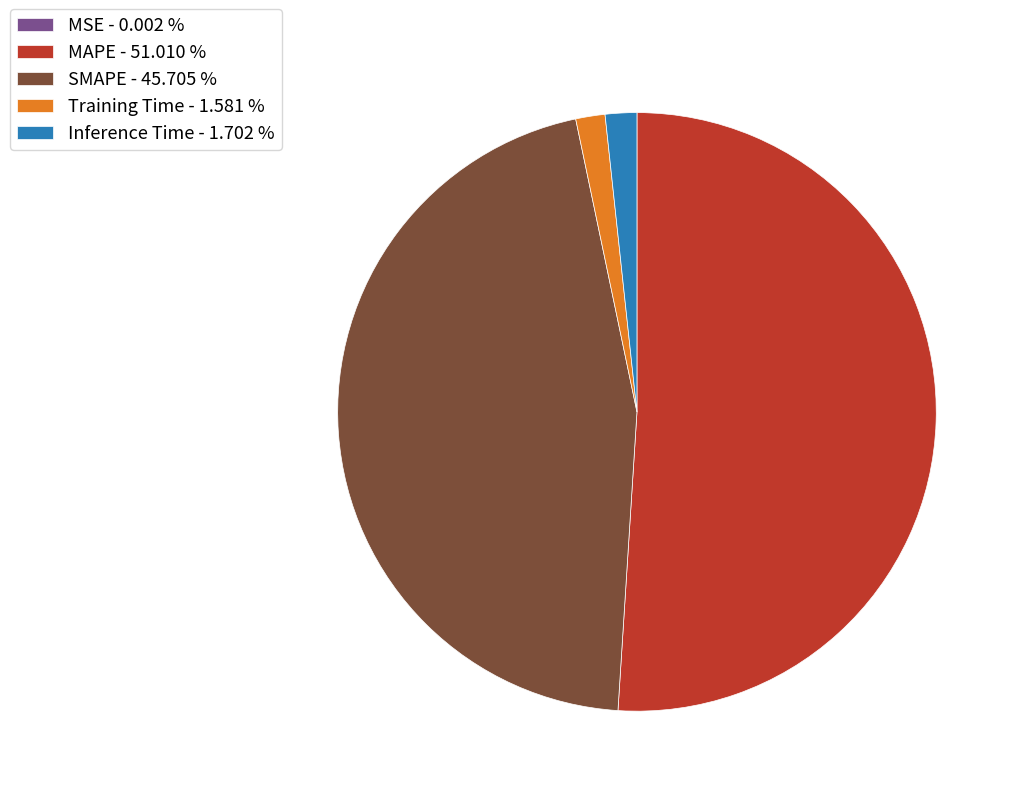

Which has a higher value, Inference Time - 1.702 % or SMAPE - 45.705 %?

SMAPE - 45.705 %